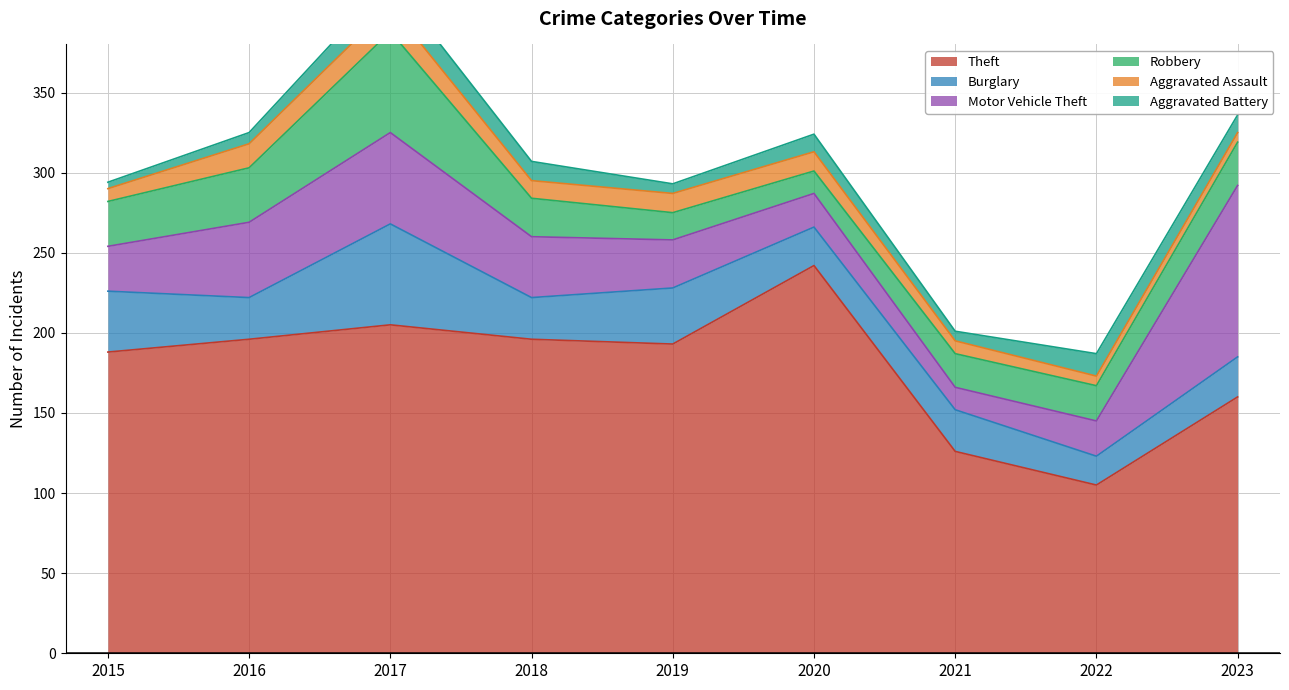

What is the average value of the Aggravated Battery series?

10